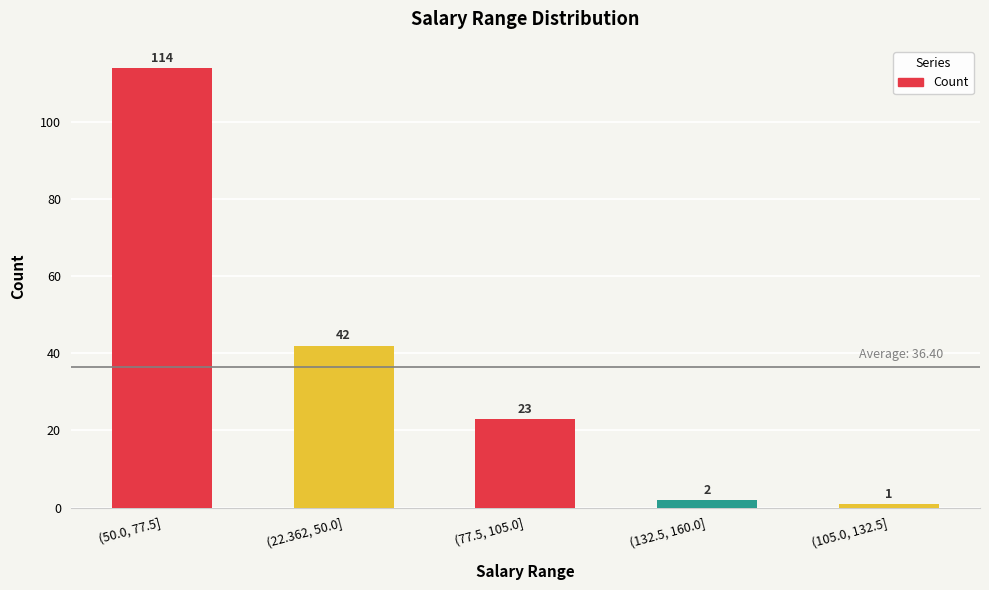

What is the change in value from (22.362, 50.0] to (77.5, 105.0]?

-19